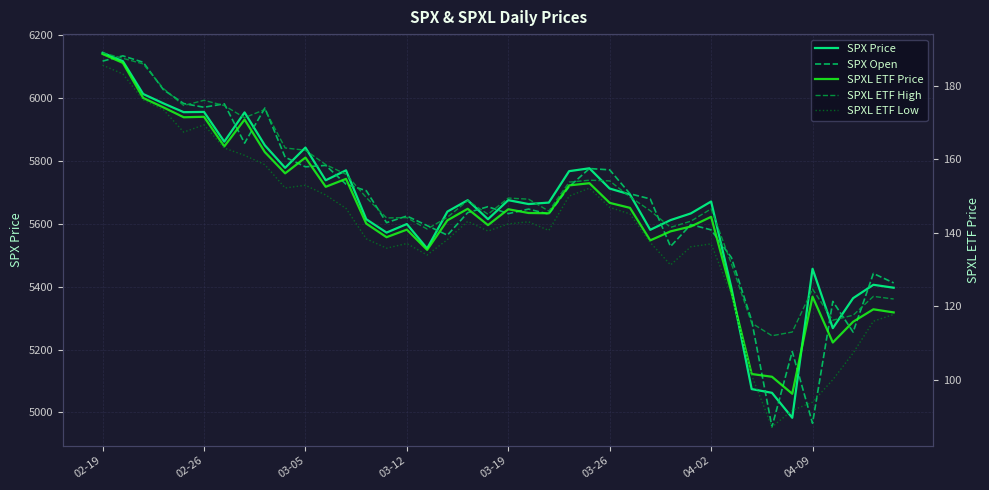

What position from the right is 17?

23